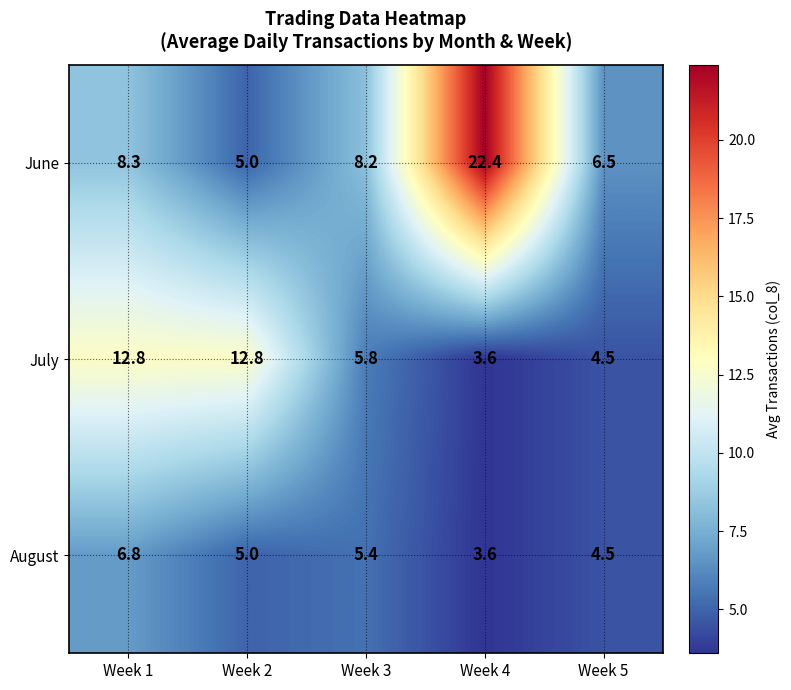

How many series are shown in this chart?

3